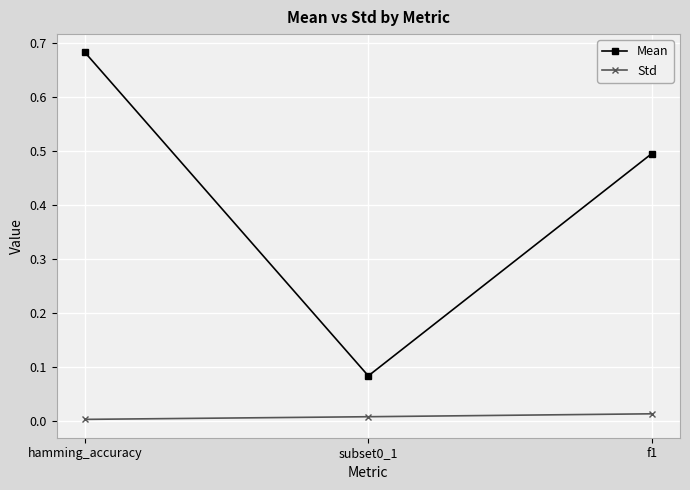

Is the value of Std at subset0_1 greater than the value of Mean at f1?

No